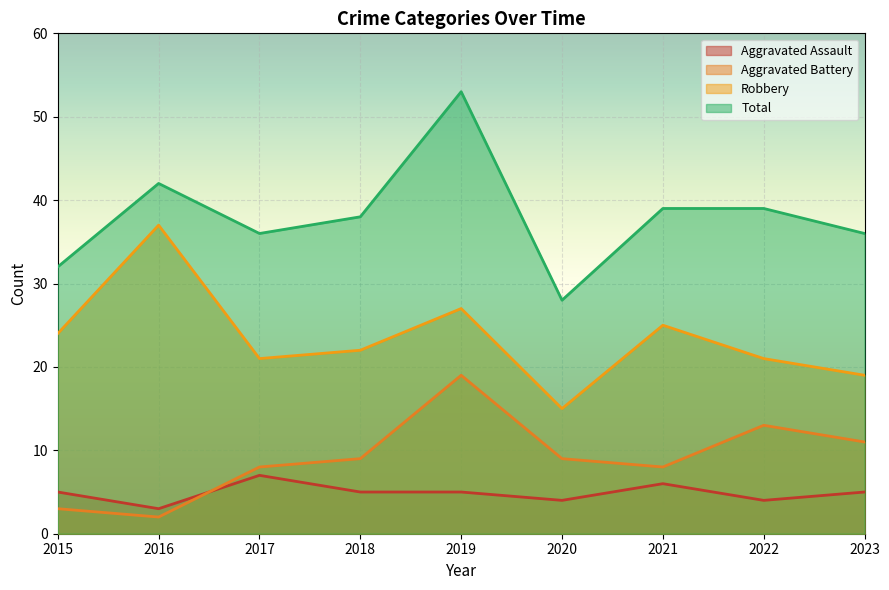

What is the value of the Total point at the 6th from the left?

28